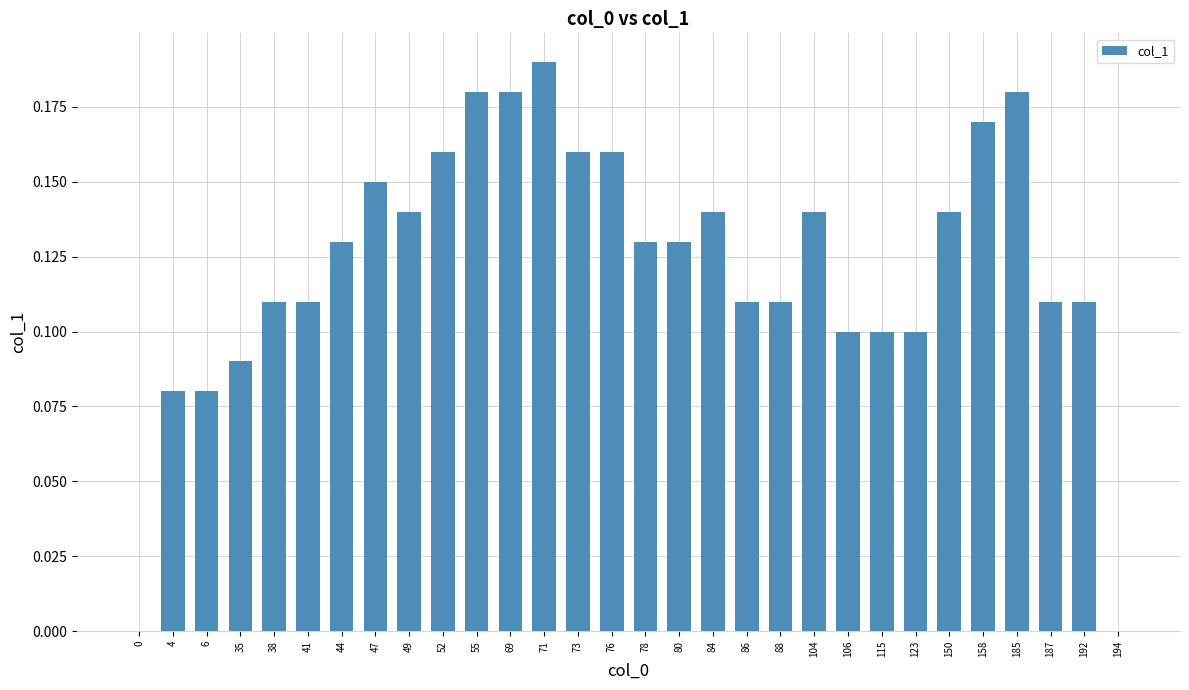

What is the sum of all values?

3.7